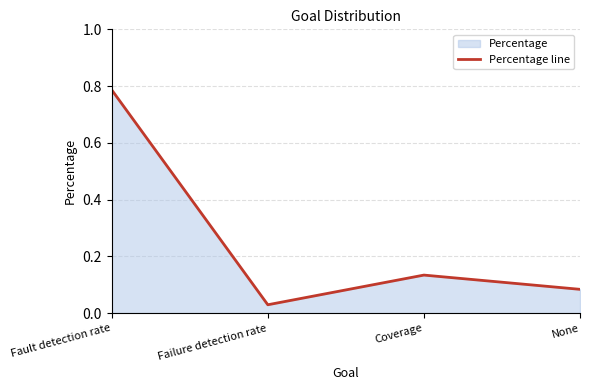

True or false: the data has more than 1 interior local peaks.

False